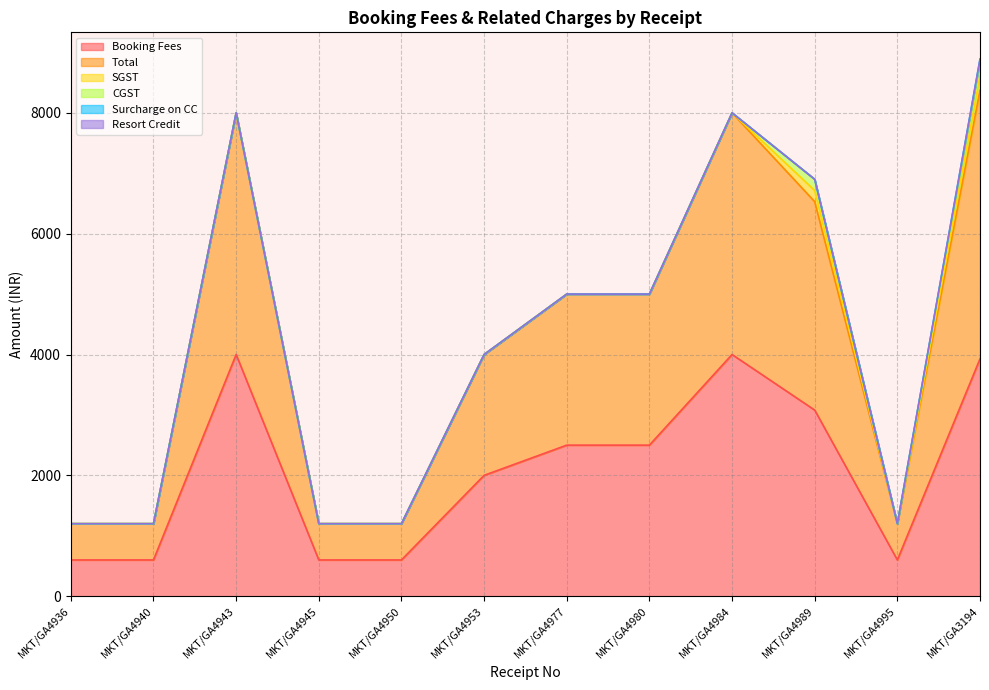

Where does the Total series first go above 2500?

MKT/GA4943